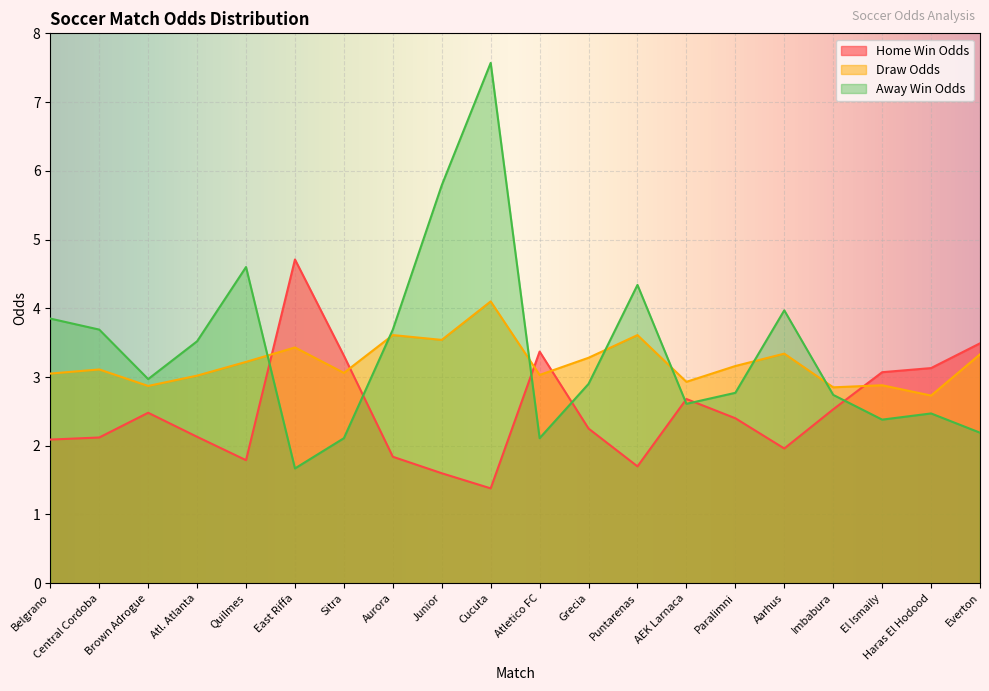

Which series changed the most between Atl. Atlanta and Aarhus?

Away Win Odds